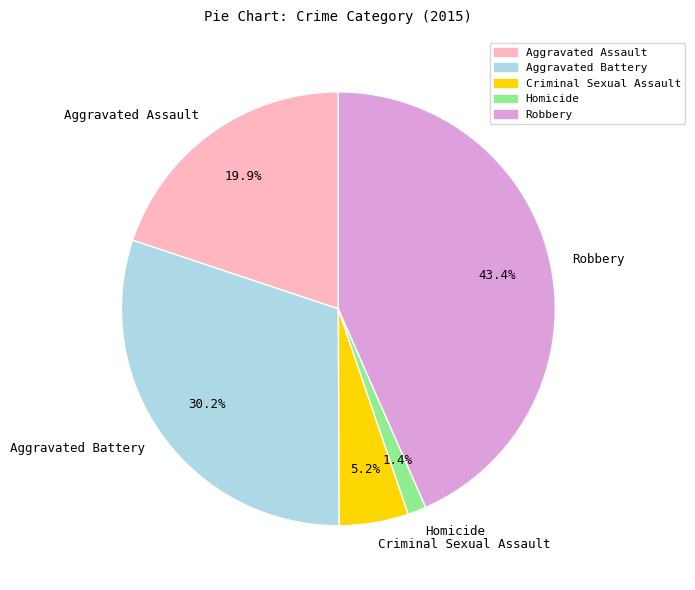

To the nearest percent, what percentage of the pie is Aggravated Battery?

30%